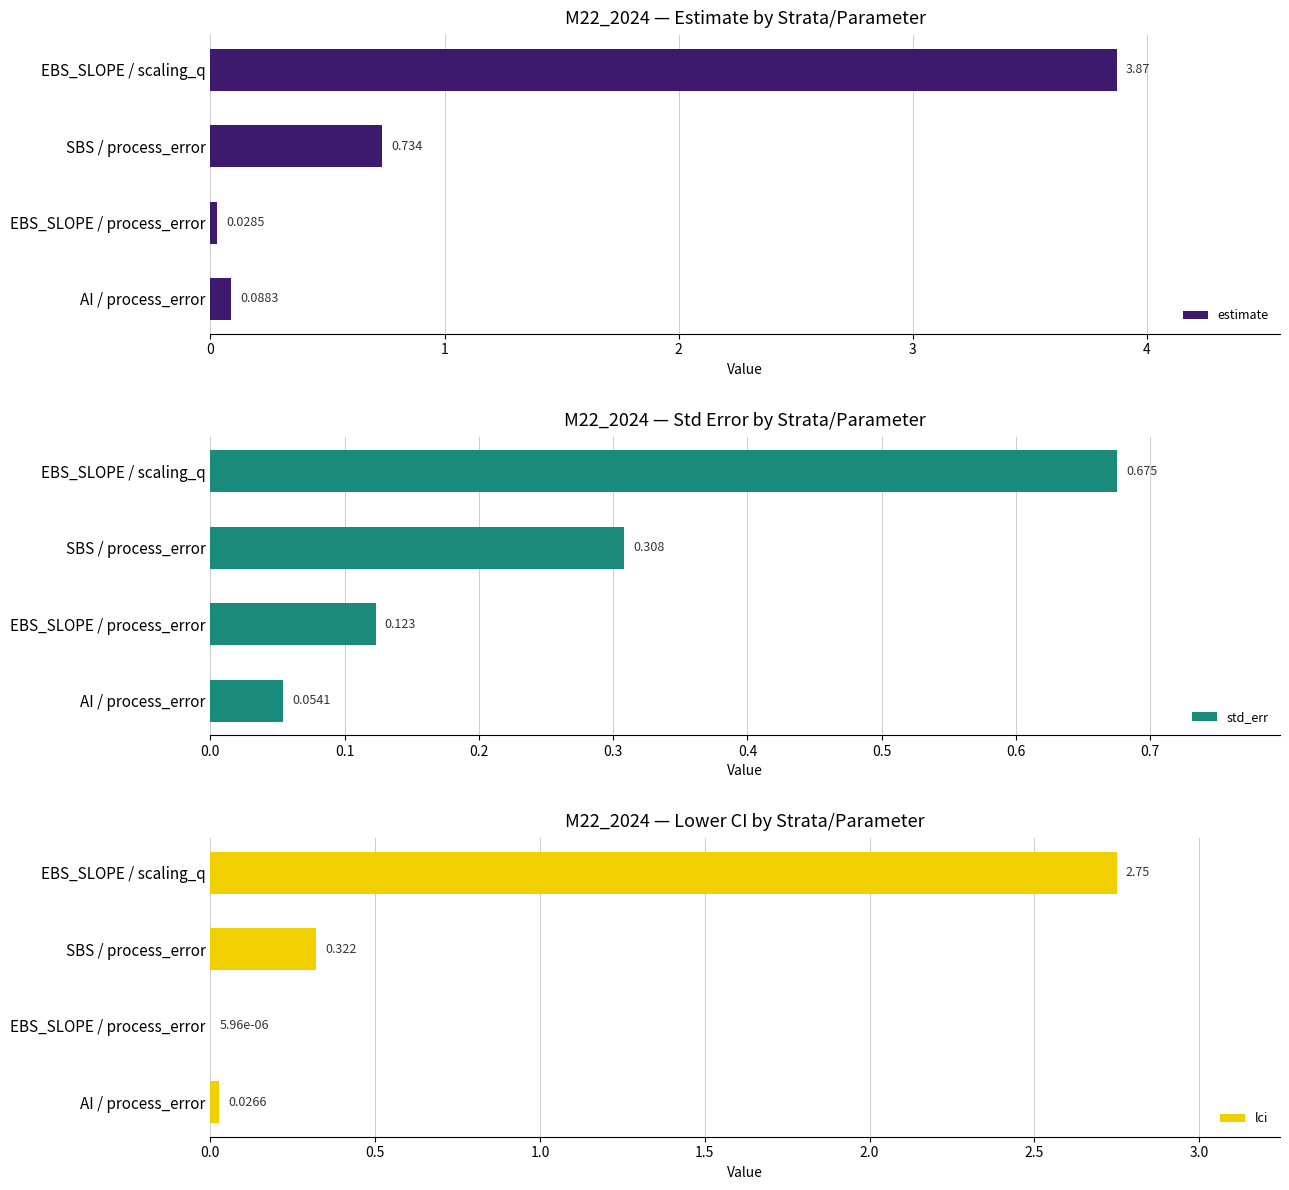

Rank the categories by estimate value from lowest to highest.

EBS_SLOPE / process_error, AI / process_error, SBS / process_error, EBS_SLOPE / scaling_q